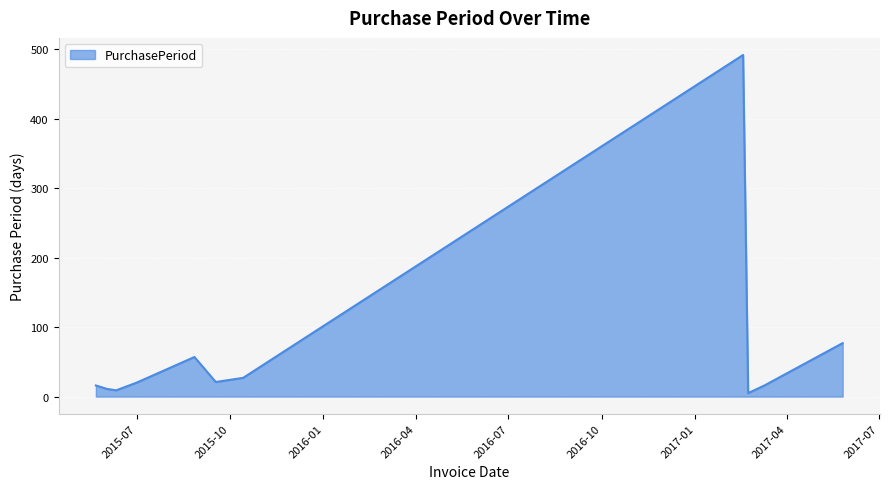

What is the difference between the maximum and minimum values?

487